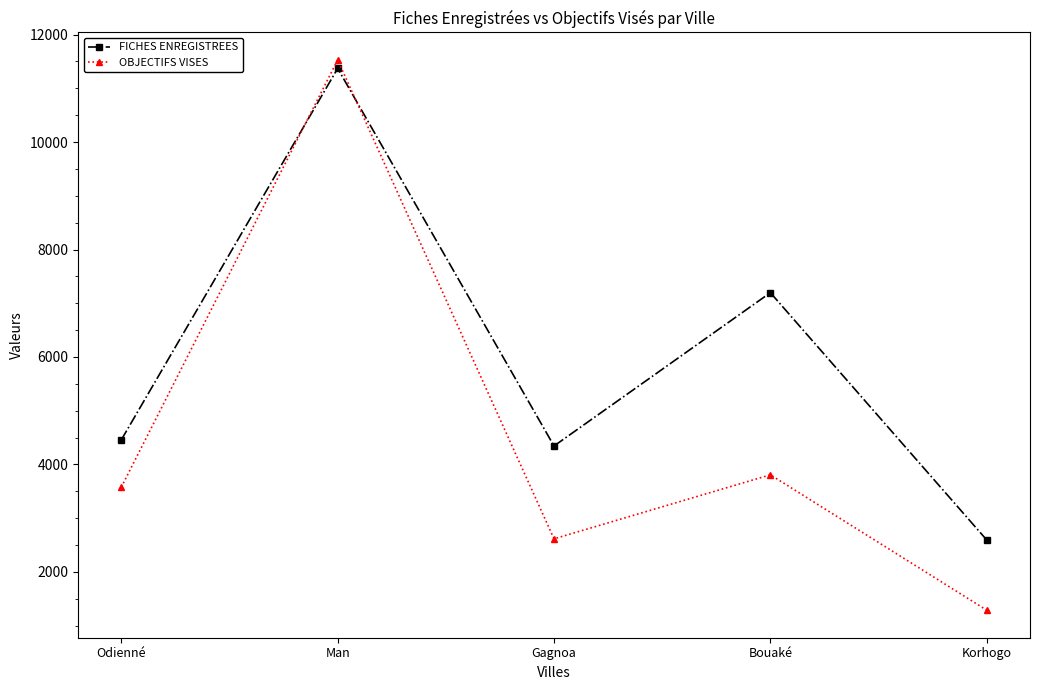

How many series are shown in this chart?

2